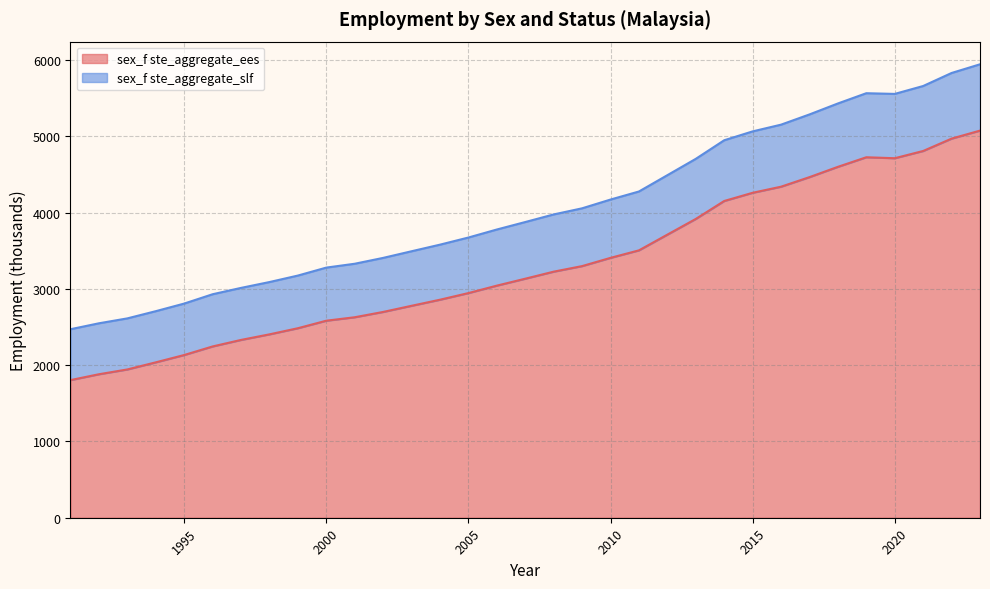

True or false: sex_f ste_aggregate_slf has a value of 5369.3 at 2003.

False